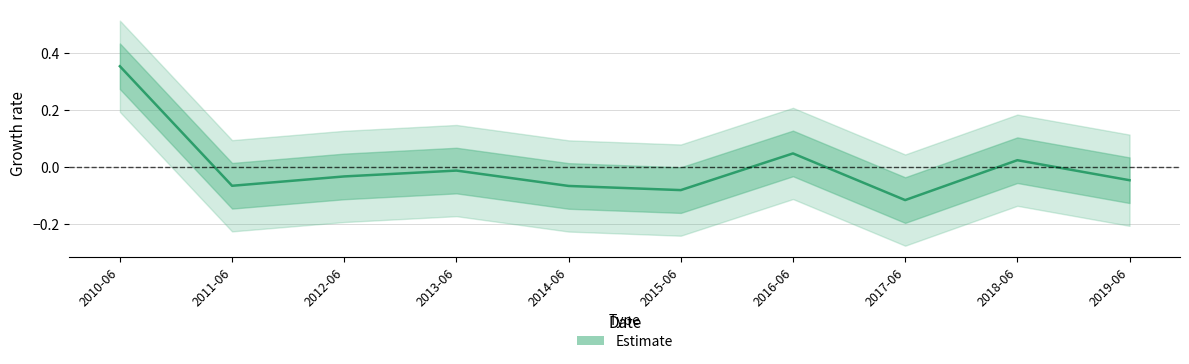

Rank the categories by value from lowest to highest.

2017-06, 2015-06, 2014-06, 2011-06, 2019-06, 2012-06, 2013-06, 2018-06, 2016-06, 2010-06